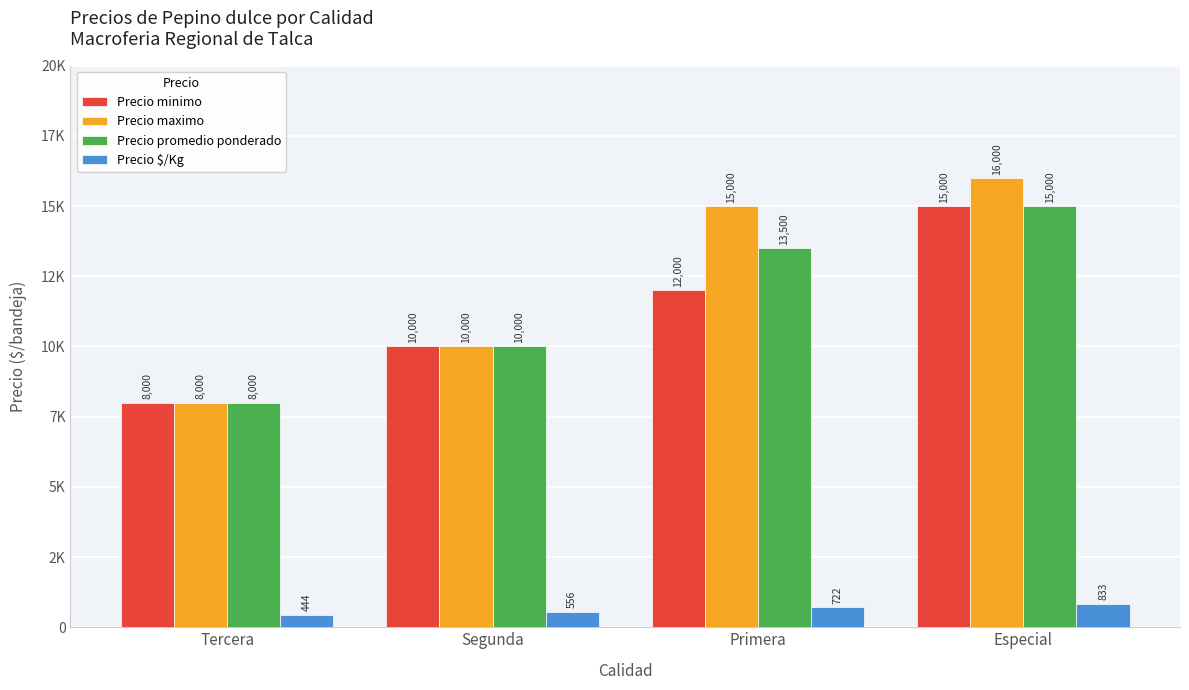

What are all the series names shown in the legend?

Precio minimo, Precio maximo, Precio promedio ponderado, Precio $/Kg